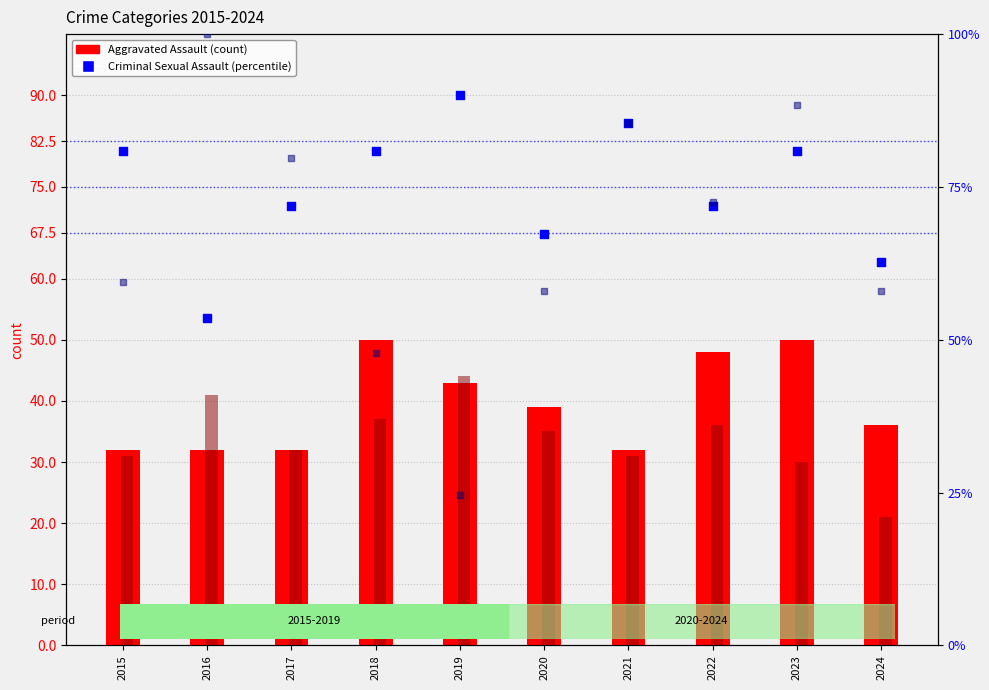

At how many categories does at least one series exceed 53?

10